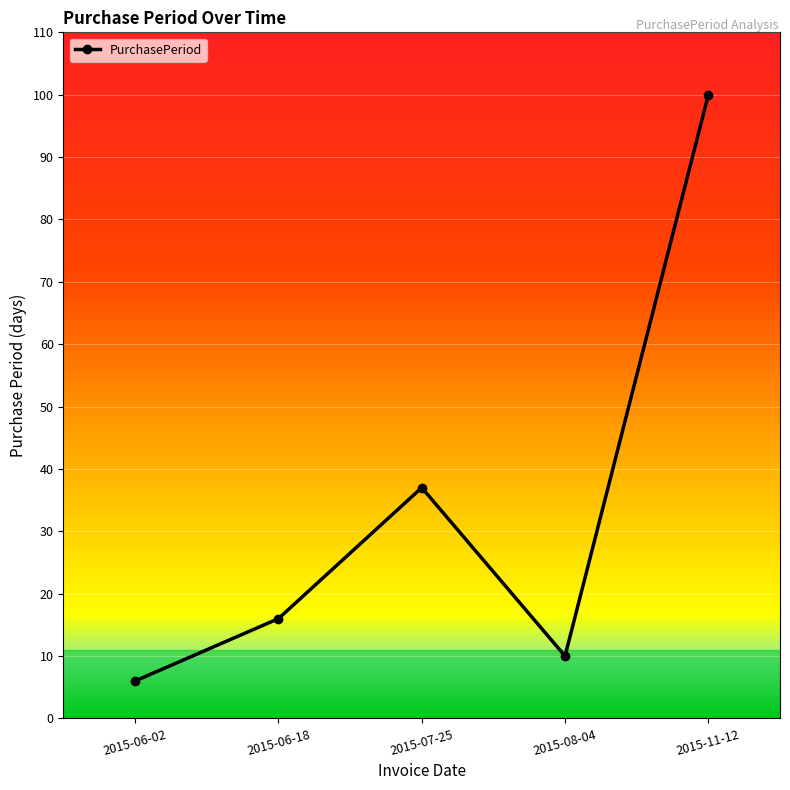

Does the chart display data point markers on the line(s)?

Yes